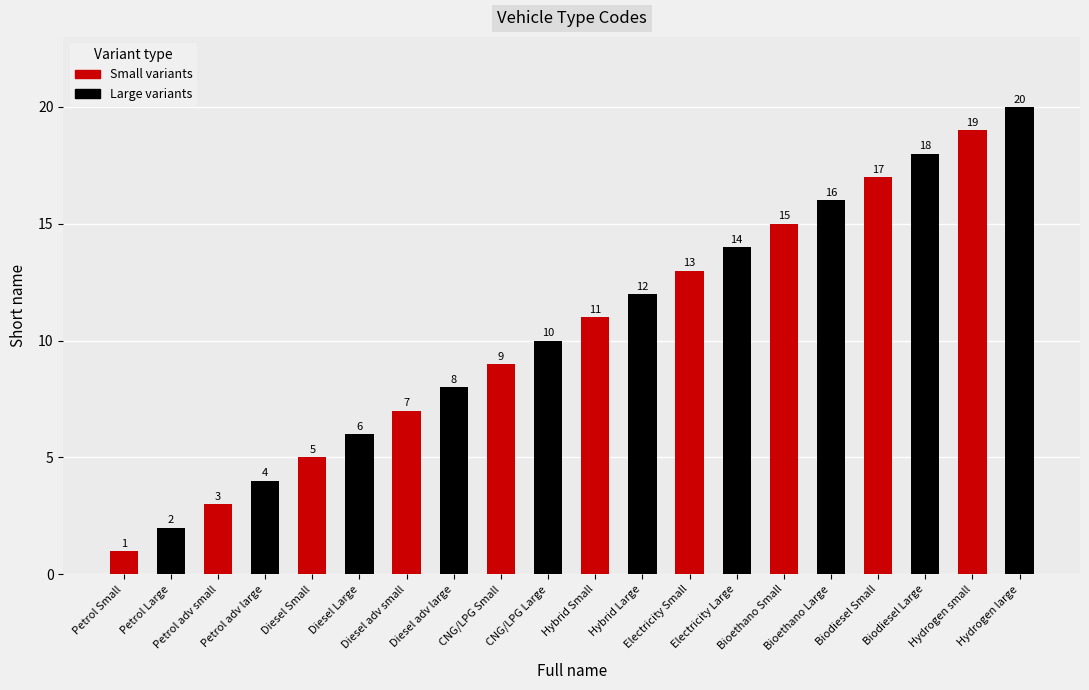

Are the bars horizontal?

No